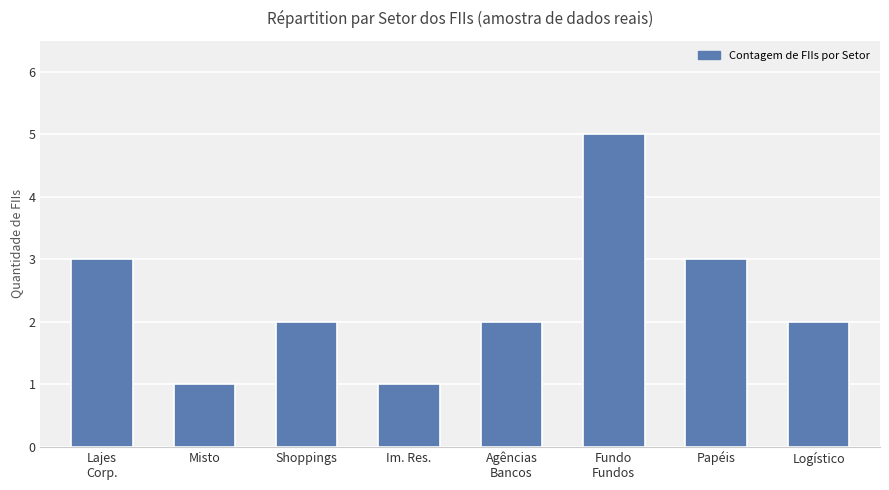

How many distinct data groups are displayed?

1